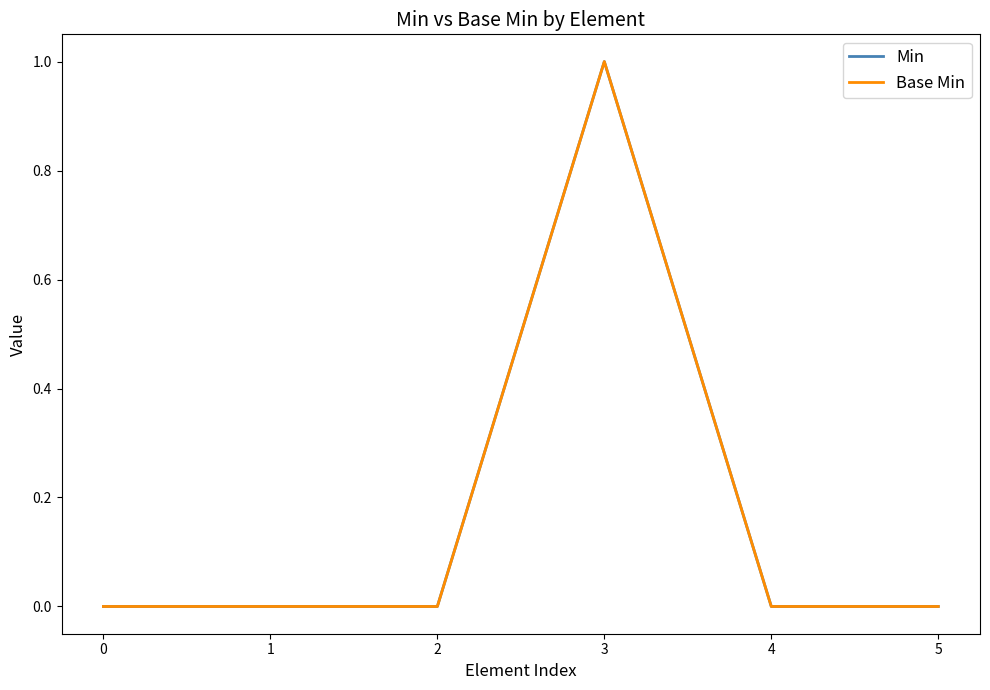

Is this an area chart (filled region under the line)?

No